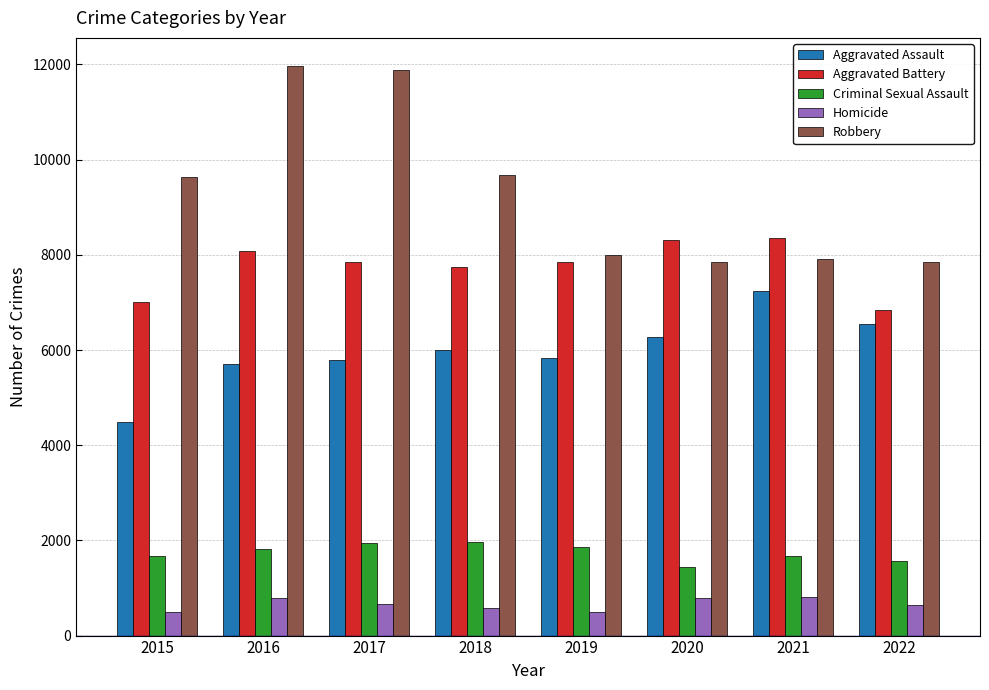

What is the minimum value for Criminal Sexual Assault?

1446